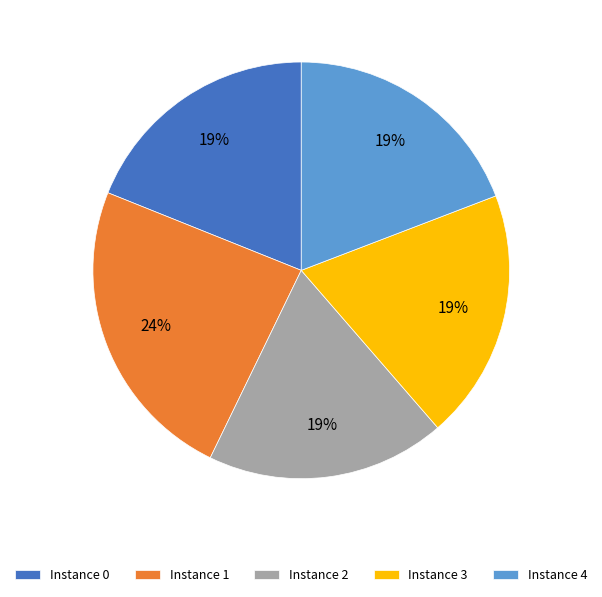

True or false: Instance 2 accounts for 28% of the total.

False